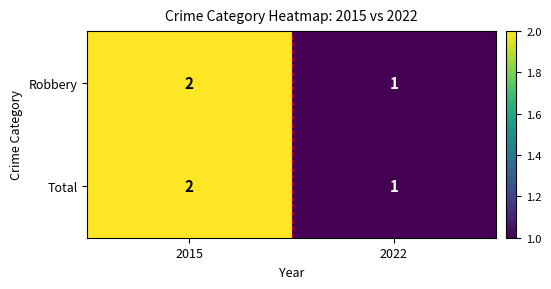

What is the total value across all series at 2015?

4